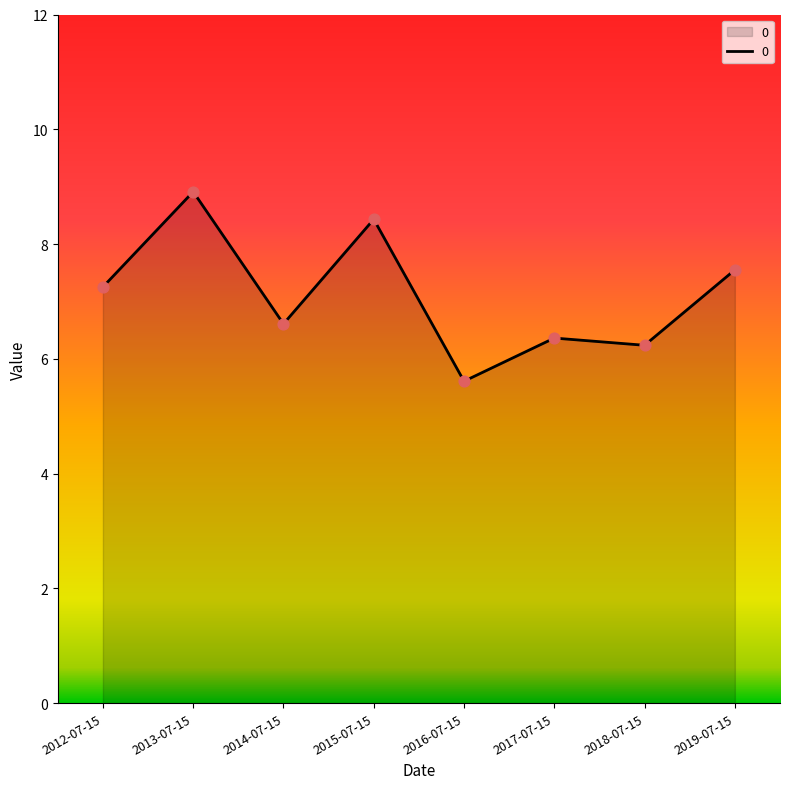

What is the change in value from 2013-07-15 to 2018-07-15?

-2.7